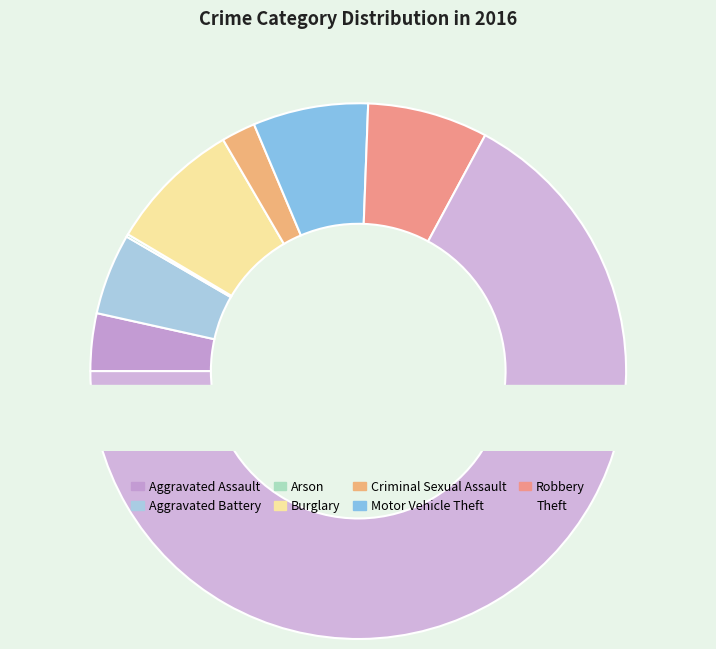

Which slice is the largest?

Theft